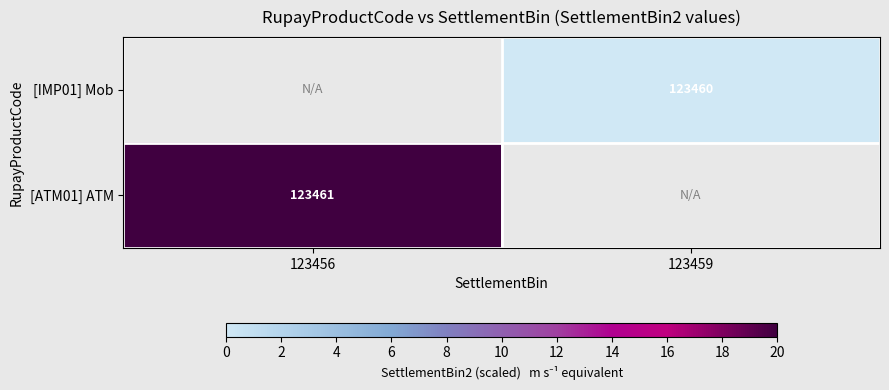

Is the value of [ATM01] ATM at 123456 greater than the value of [IMP01] Mob at 123459?

Yes